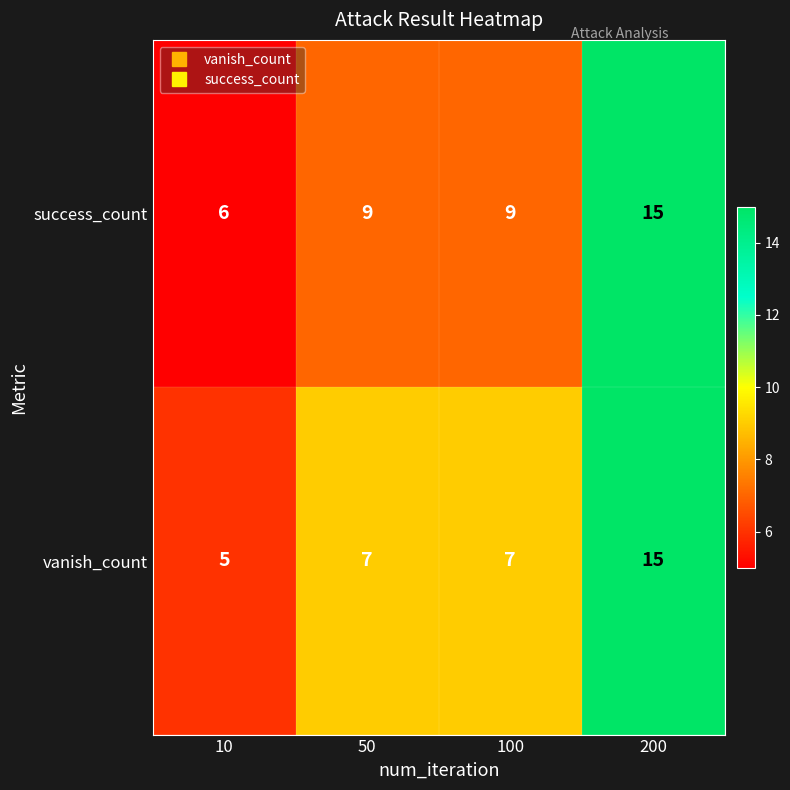

How many vanish_count values are between 7 and 15?

3